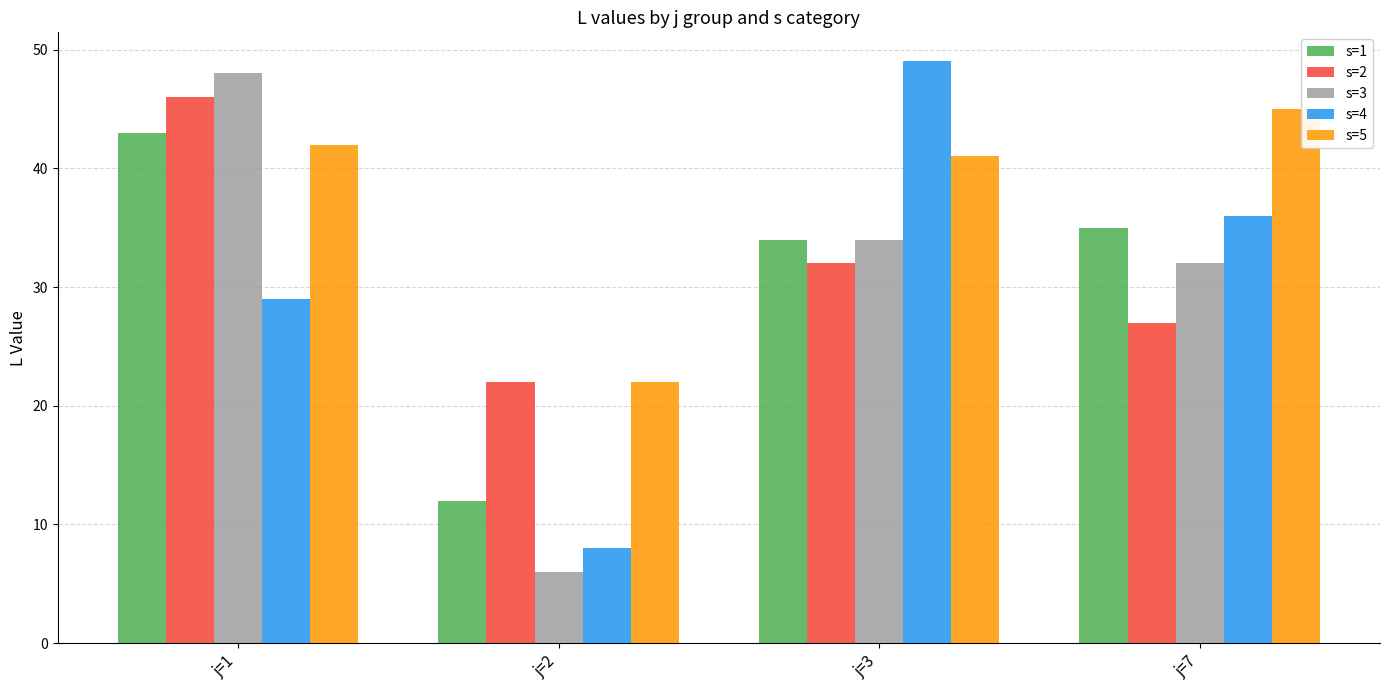

Which series has the widest spread of values?

s=3